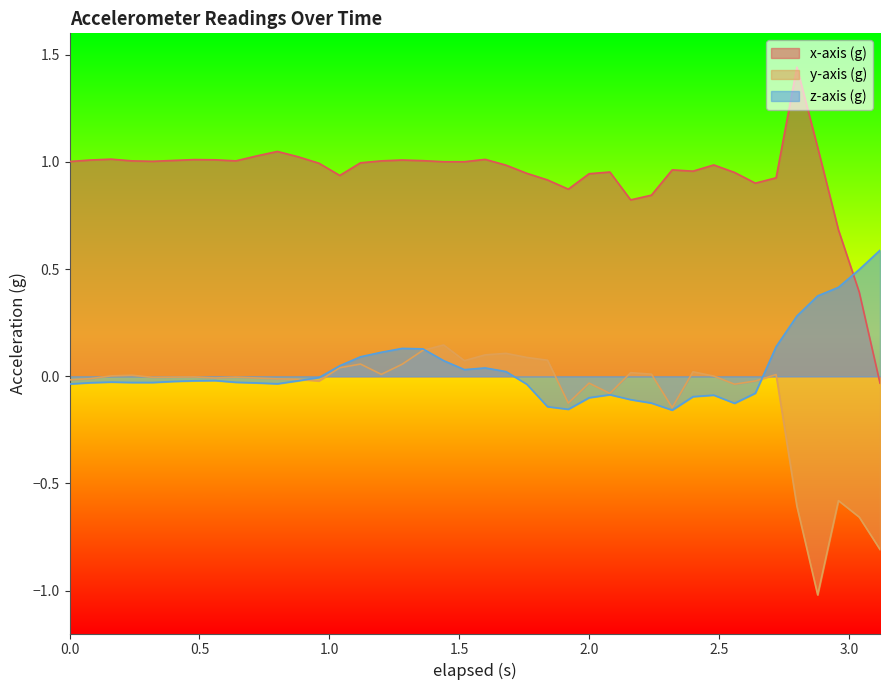

Which series has the widest spread of values?

x-axis (g)